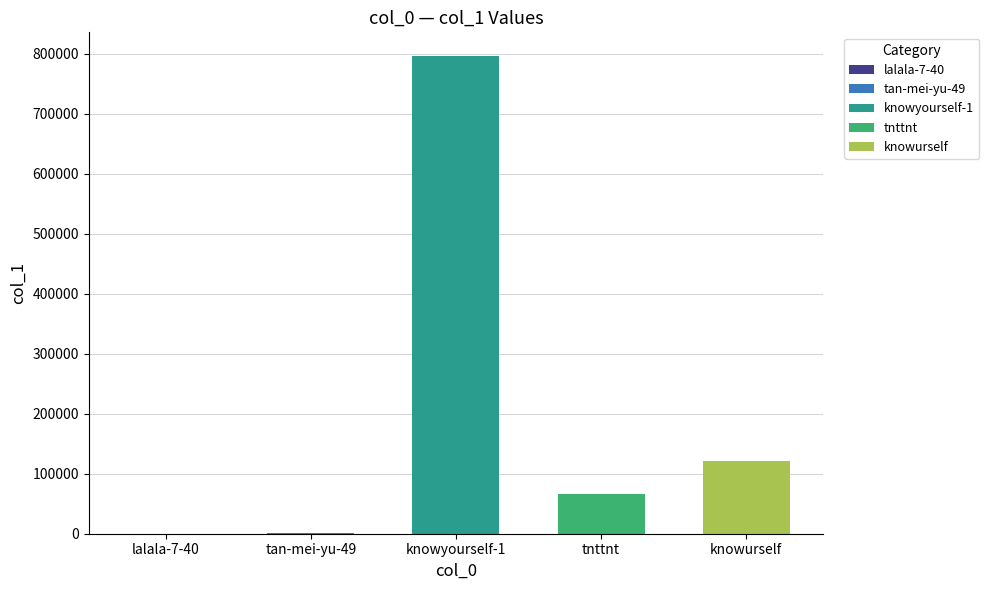

What is the sum of the values at knowyourself-1 and tnttnt?

862619